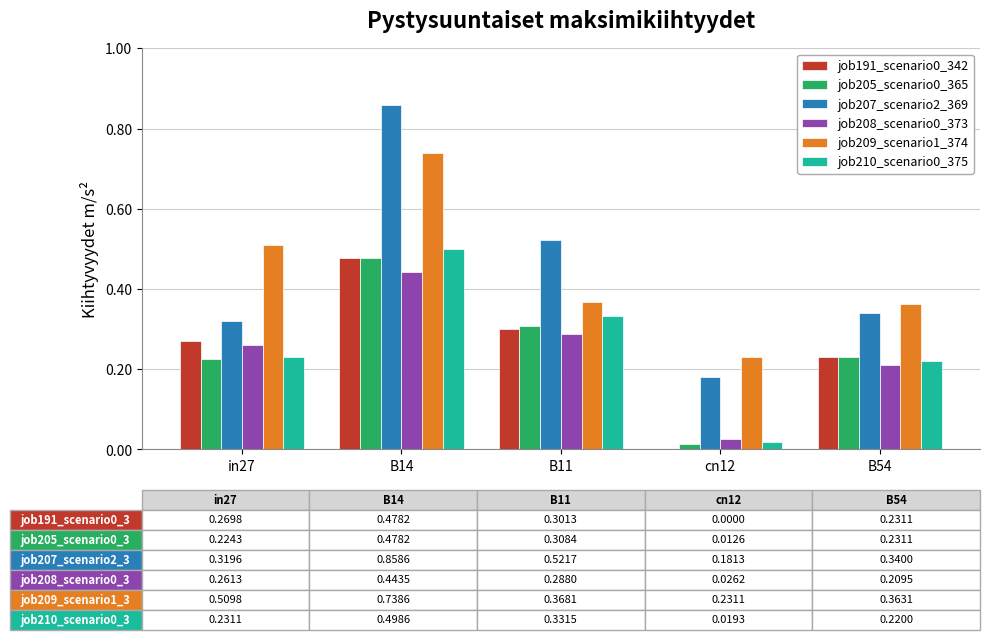

What is the sum of all job191_scenario0_342 values?

1.3